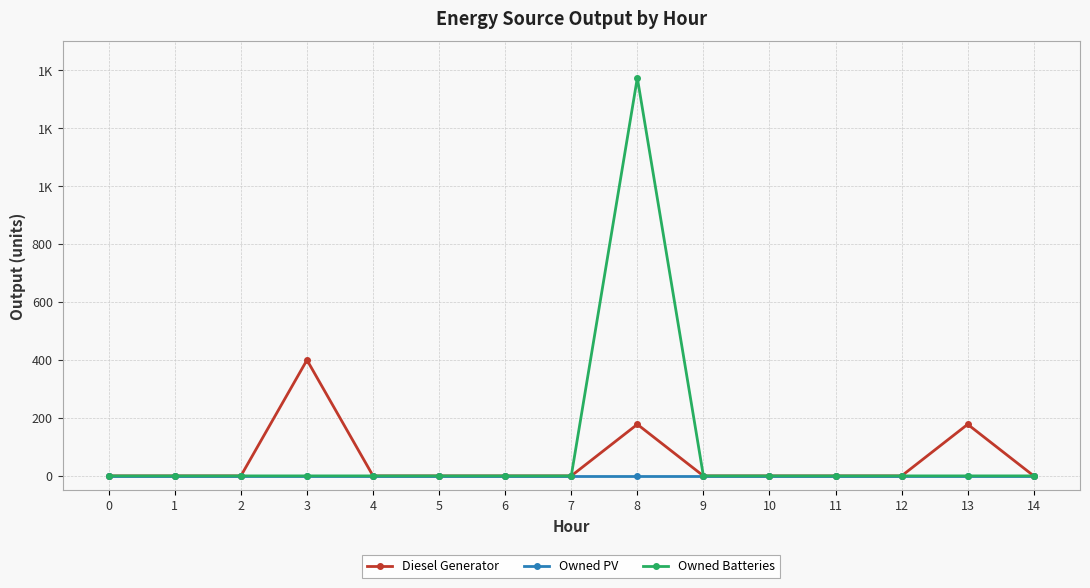

Where is the first local maximum for Diesel Generator?

3